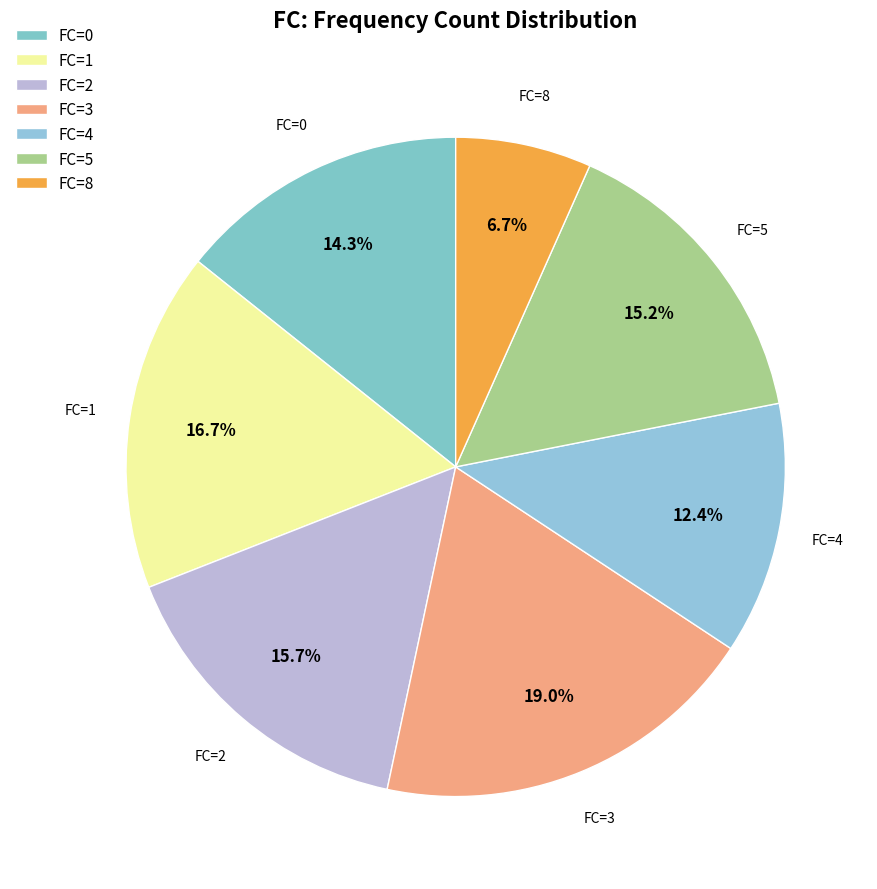

How much of the chart is everything except FC=0?

85.7%